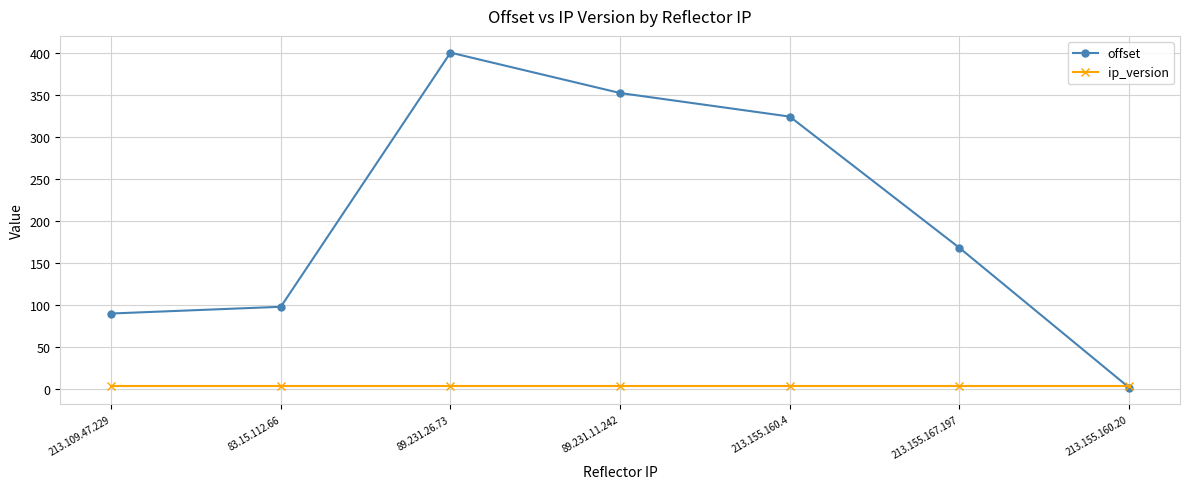

What is the sum of all ip_version values?

28